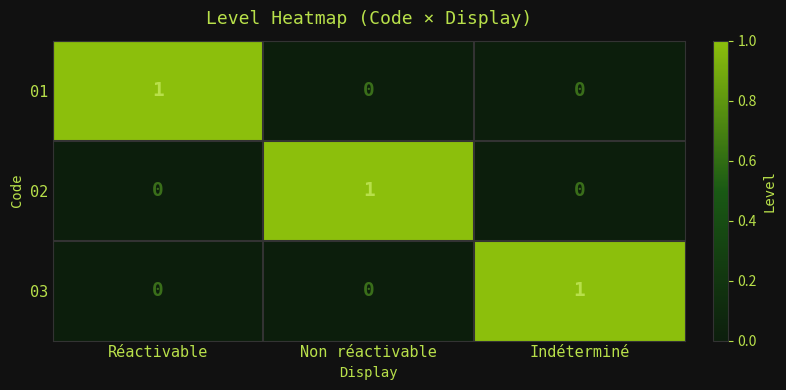

The 03 series shows 1 at Indéterminé. True or false?

True